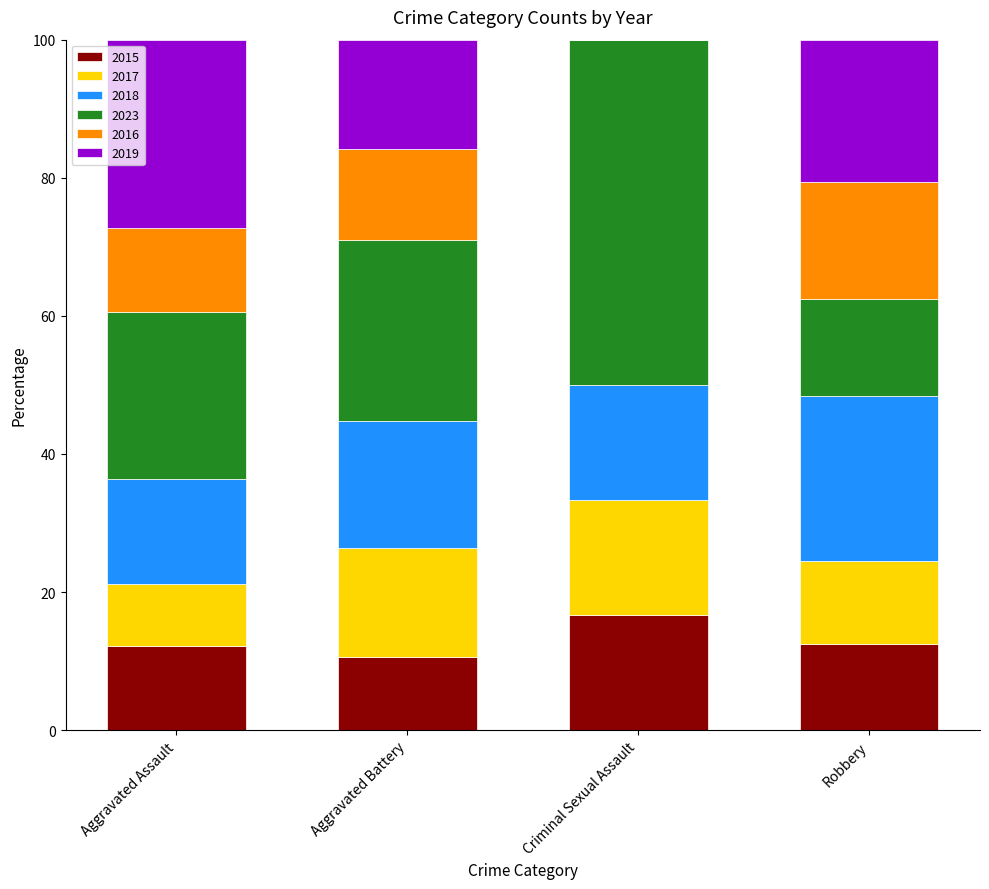

The value of 2015 at Robbery is 12.5. True or false?

True